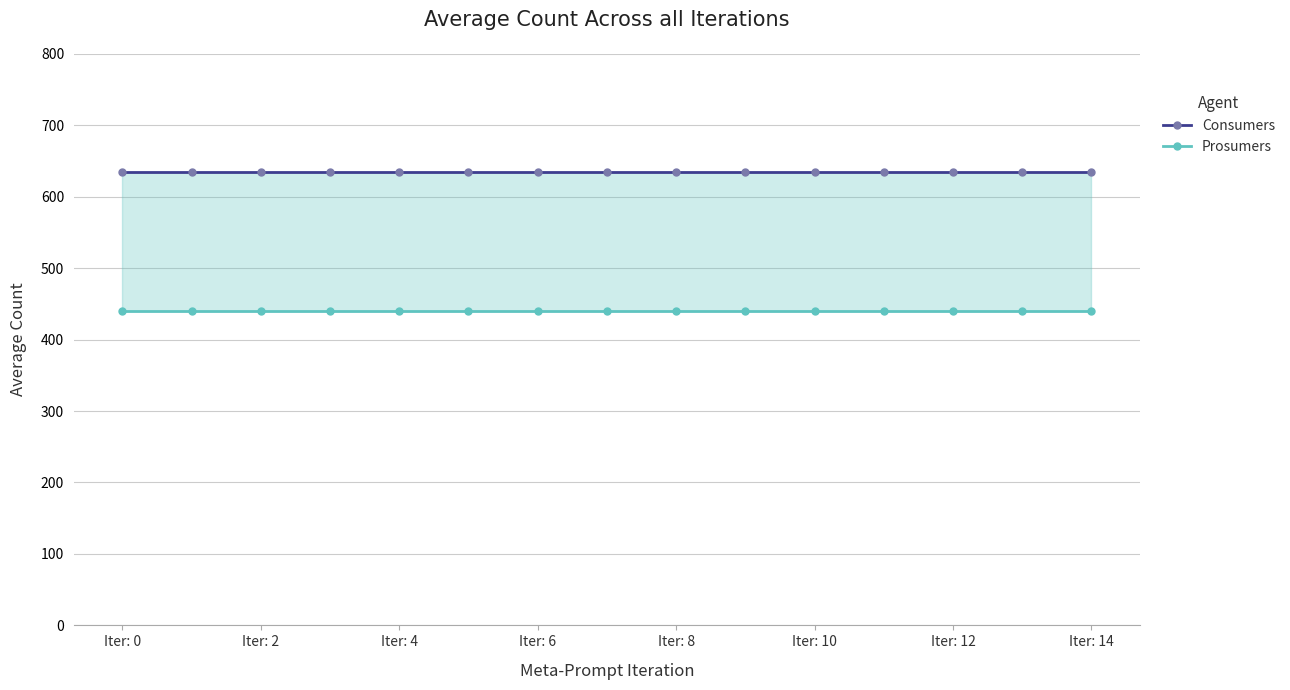

At which category is the sum across all series the highest?

Iter: 0